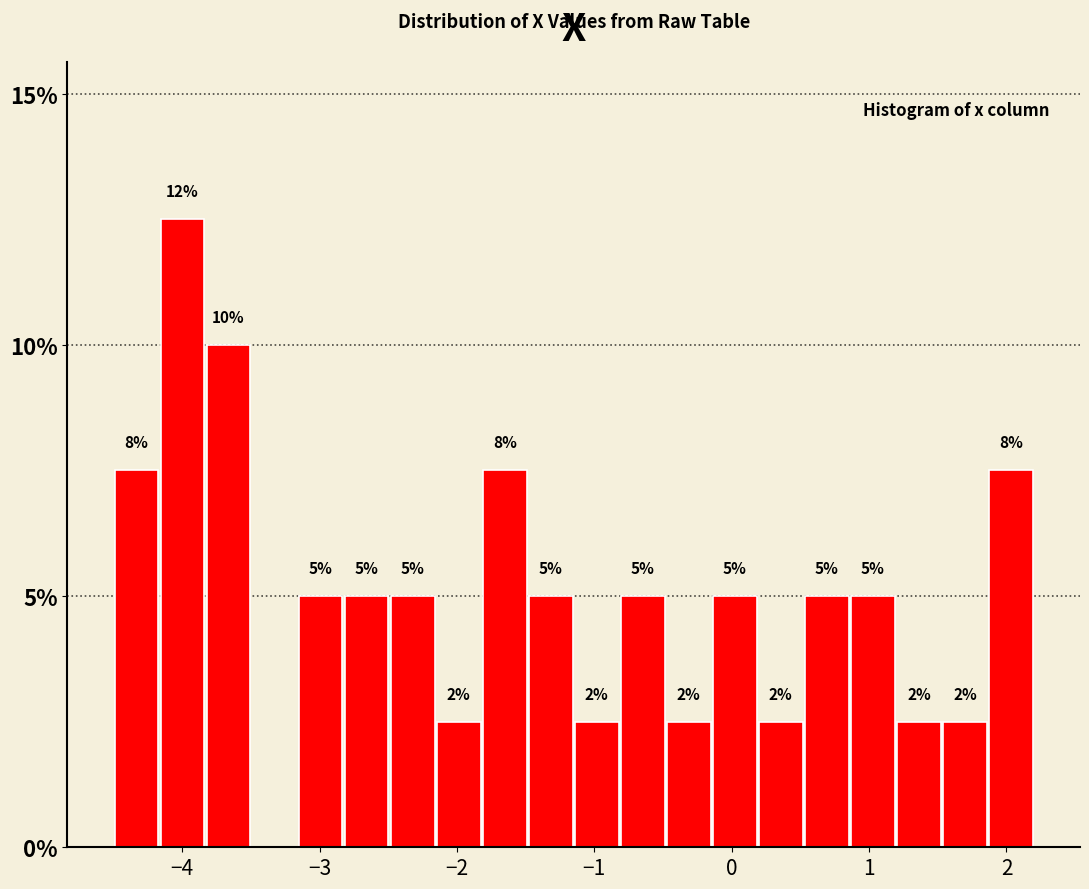

Read against the x-axis, roughly where is the centre of the tallest bar?

-4.0